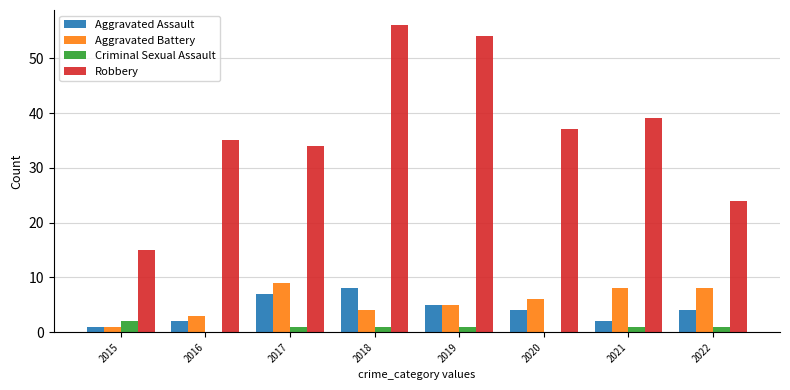

How many groups of bars are there?

8